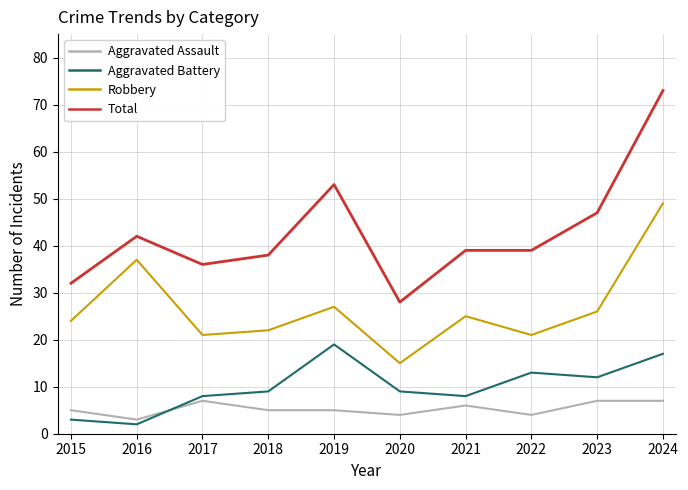

Reading right to left, transcribe all the data shown in this chart.

Aggravated Assault: 2024=7	2023=7	2022=4	2021=6	2020=4	2019=5	2018=5	2017=7	2016=3	2015=5
Aggravated Battery: 2024=17	2023=12	2022=13	2021=8	2020=9	2019=19	2018=9	2017=8	2016=2	2015=3
Robbery: 2024=49	2023=26	2022=21	2021=25	2020=15	2019=27	2018=22	2017=21	2016=37	2015=24
Total: 2024=73	2023=47	2022=39	2021=39	2020=28	2019=53	2018=38	2017=36	2016=42	2015=32